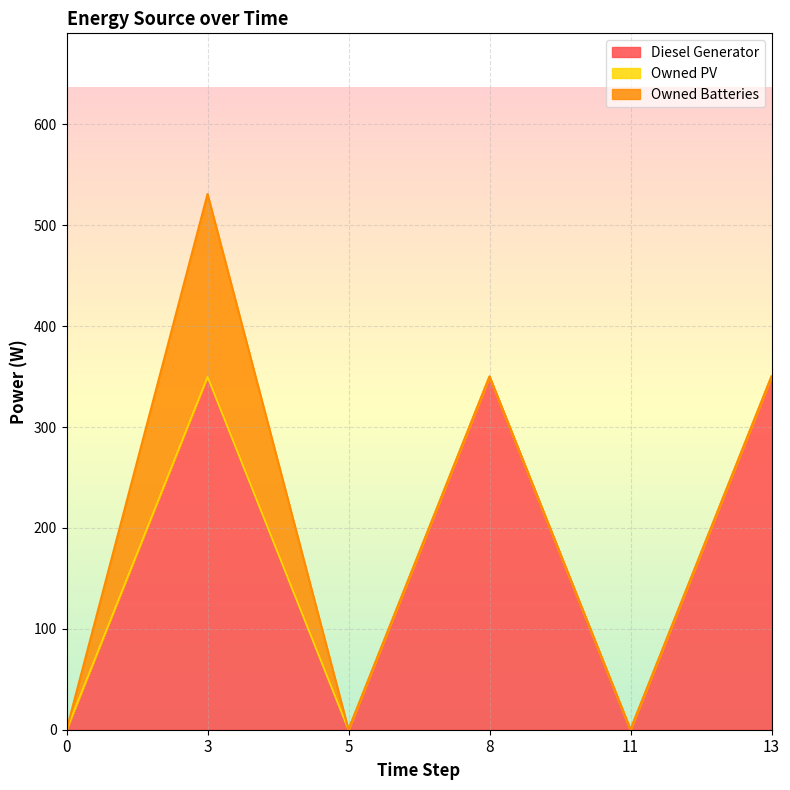

Reading right to left, list all the values displayed in this chart.

Diesel Generator: 13=350	11=0	8=350	5=0	3=350	0=0
Owned PV: 13=0	11=0	8=0	5=0	3=0	0=0
Owned Batteries: 13=0	11=0	8=0	5=0	3=181	0=0